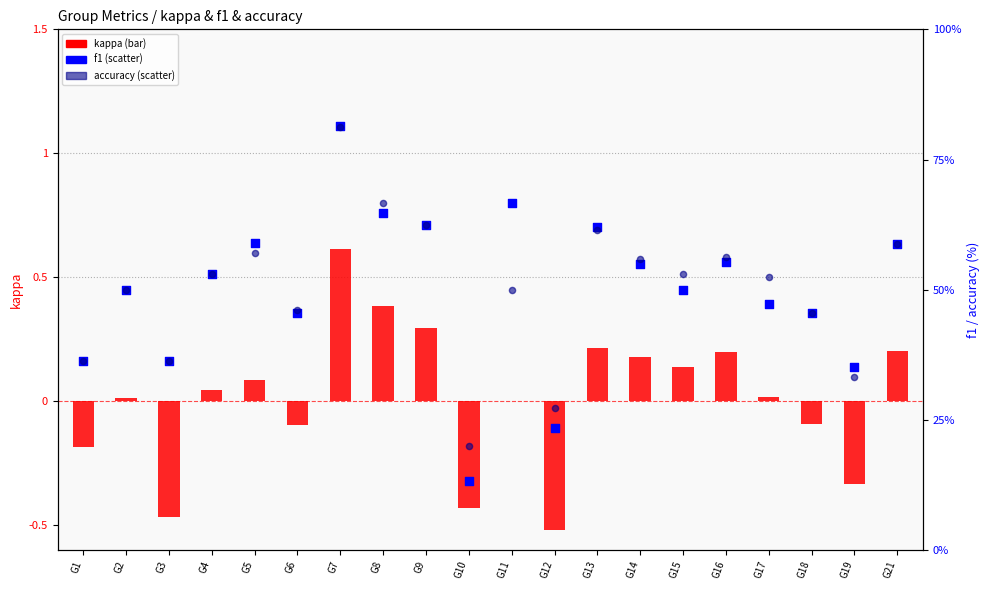

Which series reaches the minimum Y coordinate?

kappa